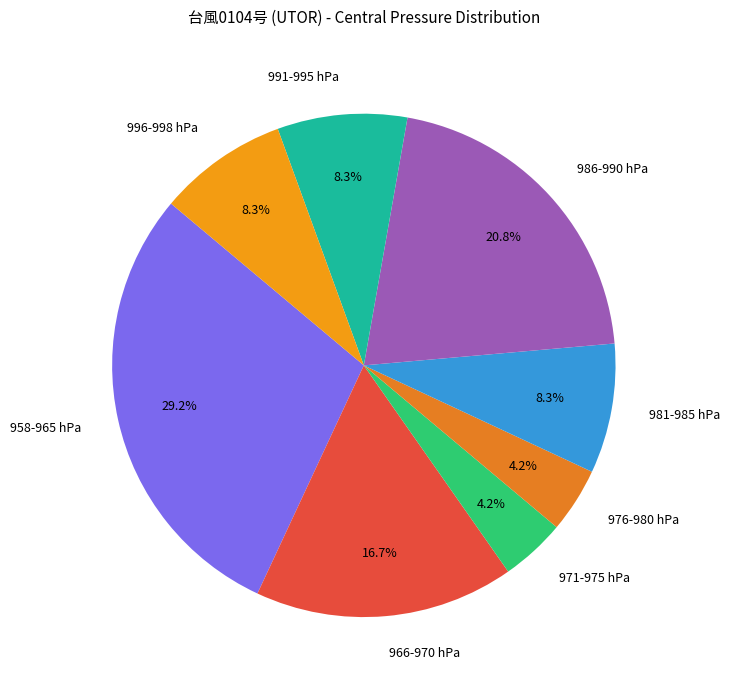

What is the ratio of the value at 976-980 hPa to the value at 971-975 hPa?

1.0